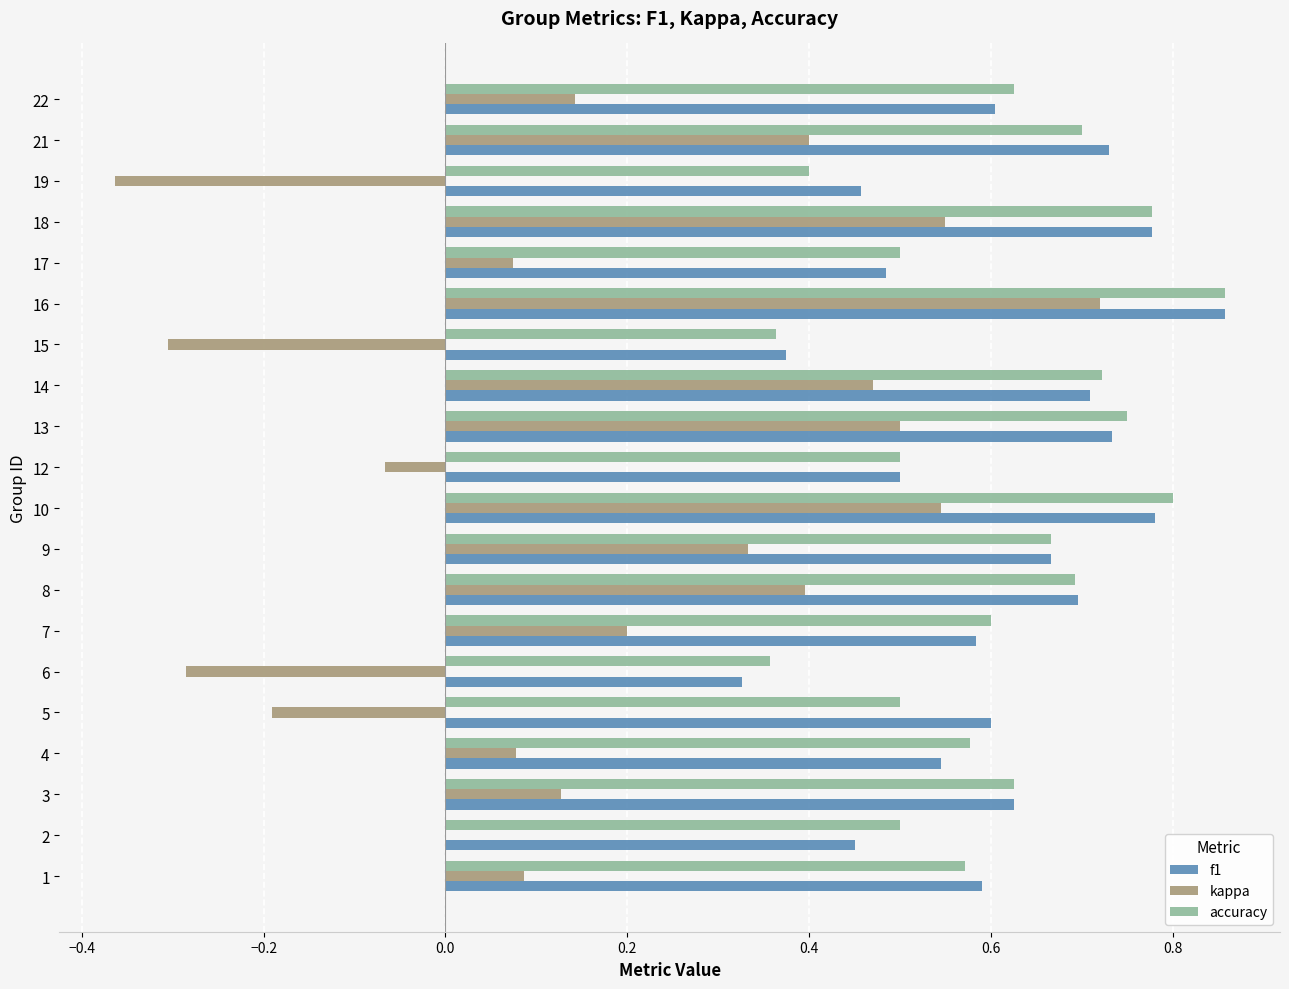

What is the sum of the accuracy values at 18 and 22?

1.4